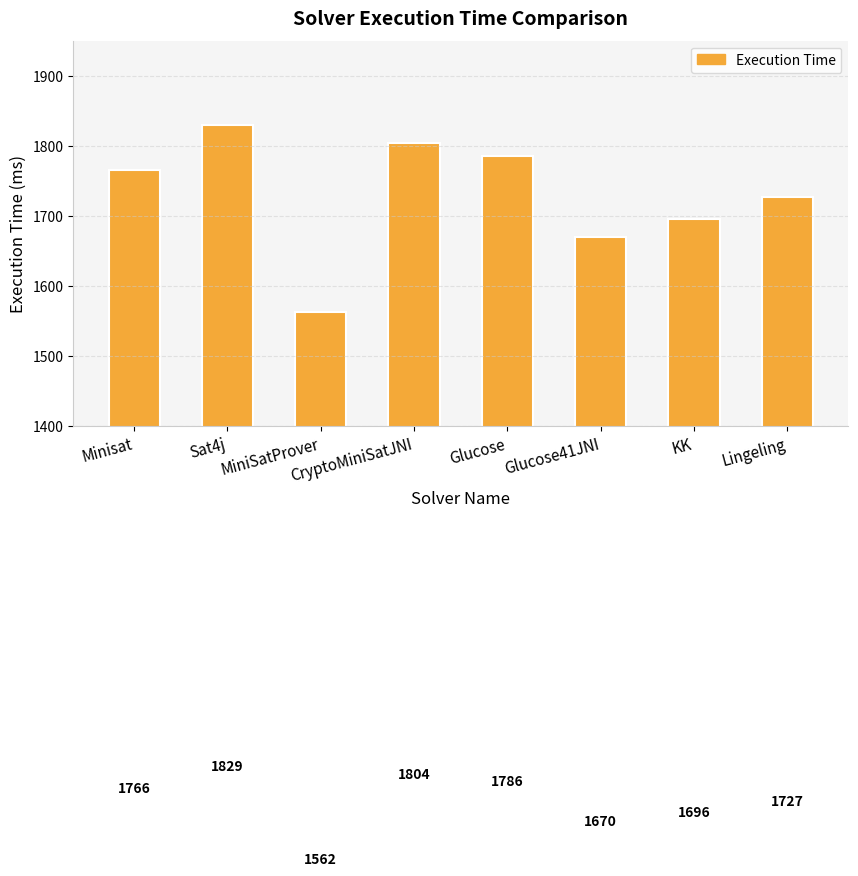

Read the value at KK.

1696